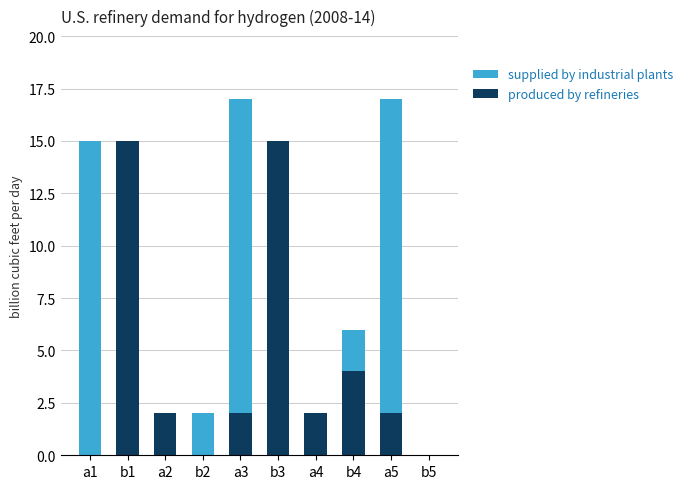

Where does the produced by refineries series first go above 2?

b1